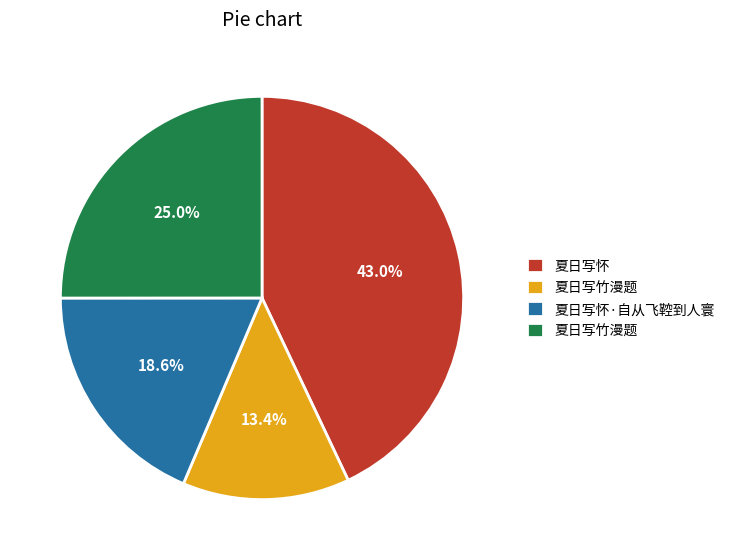

Does any single category account for the majority?

No